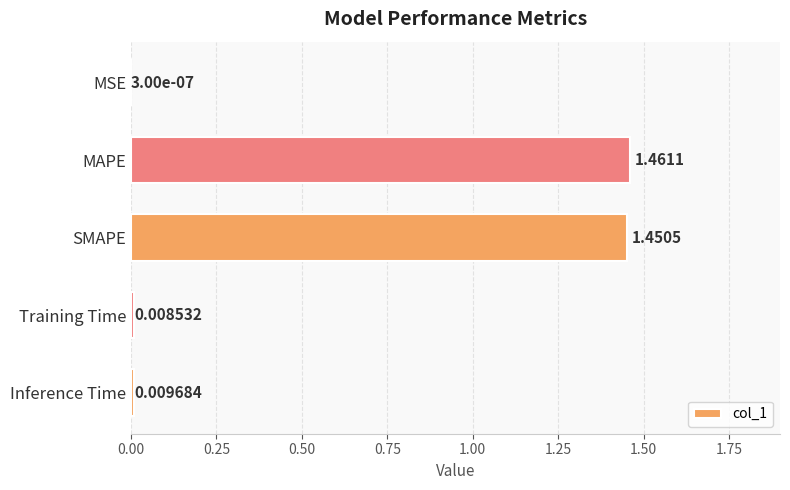

What is the sum of all values?

2.9